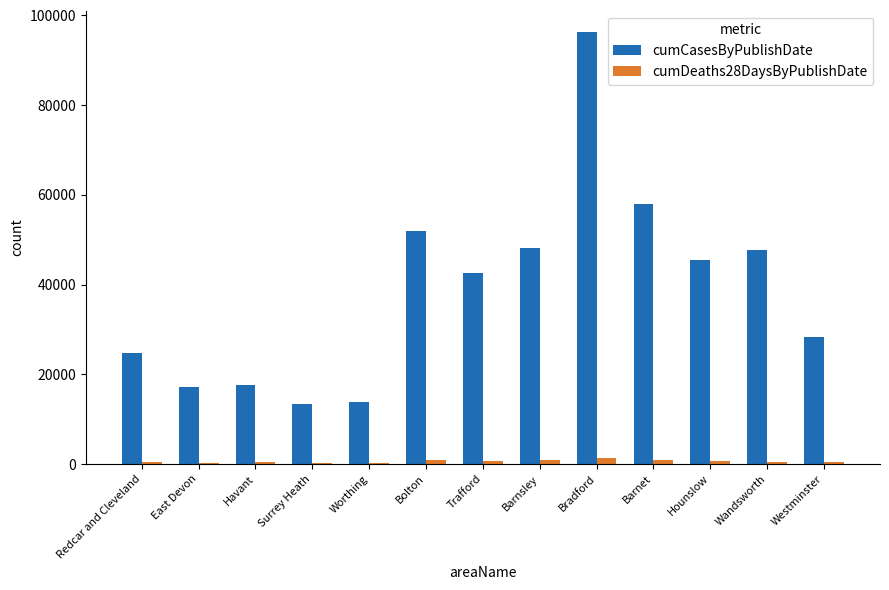

Count the number of data series in this chart.

2